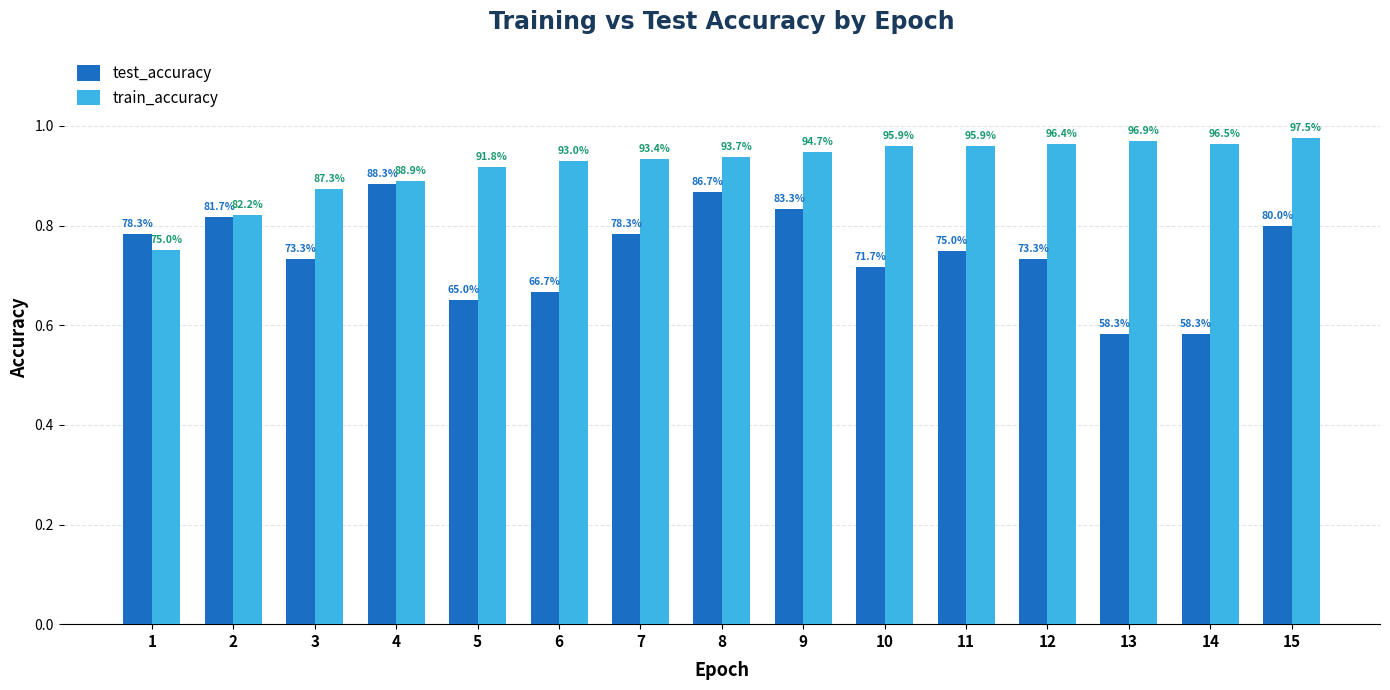

Does the chart contain any negative values?

No